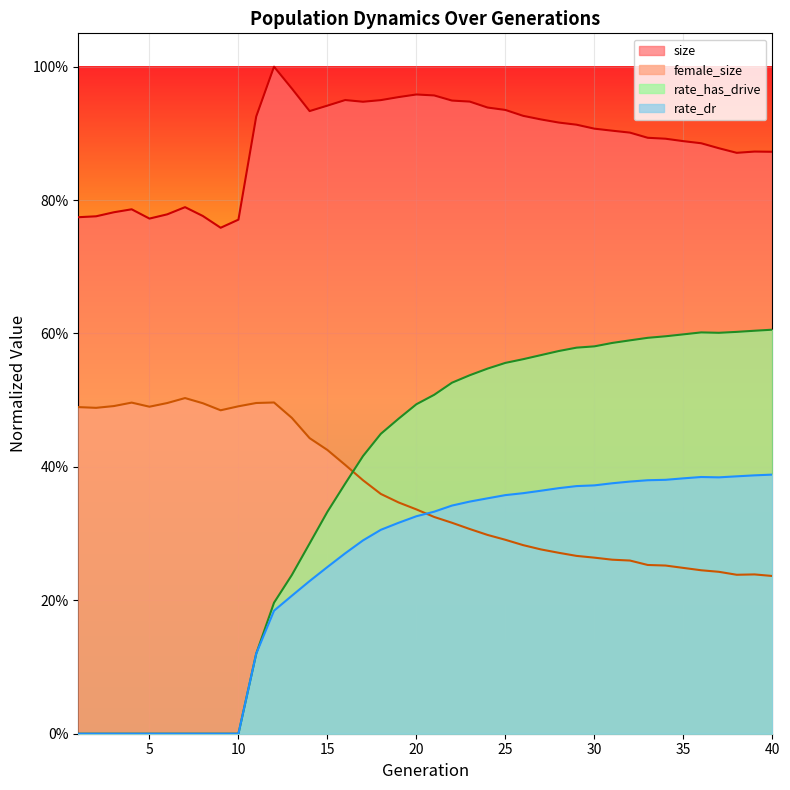

Count the female_size values in the range 0 to 1.

40